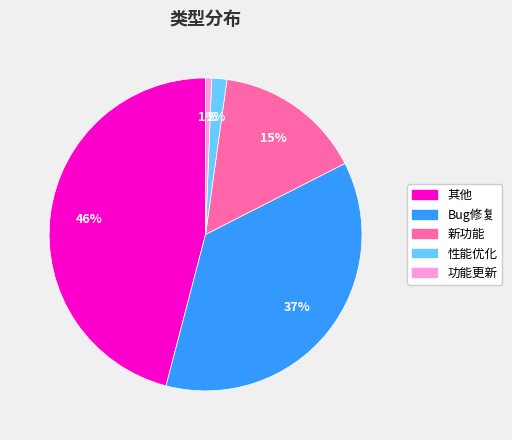

Which has a higher value, Bug修复 or 新功能?

Bug修复